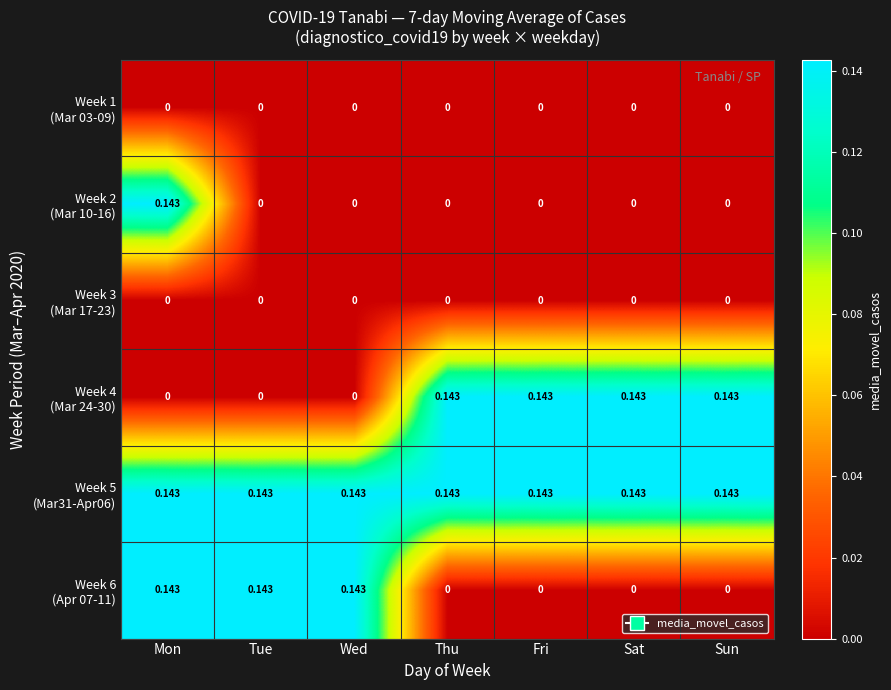

At which category is the sum across all series the highest?

Mon